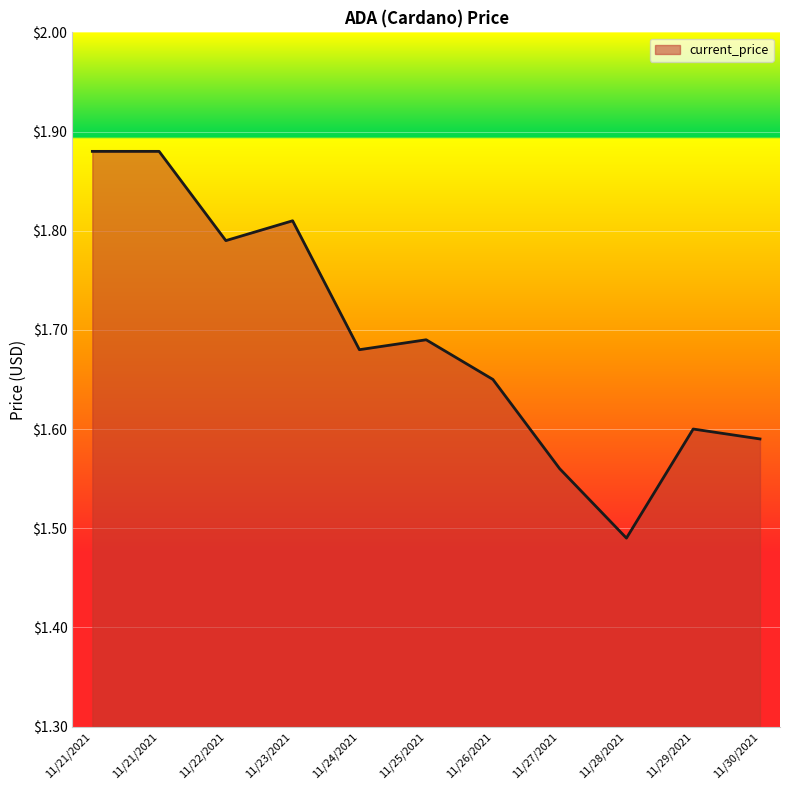

True or false: there are more than 0 points higher than both neighbors.

True